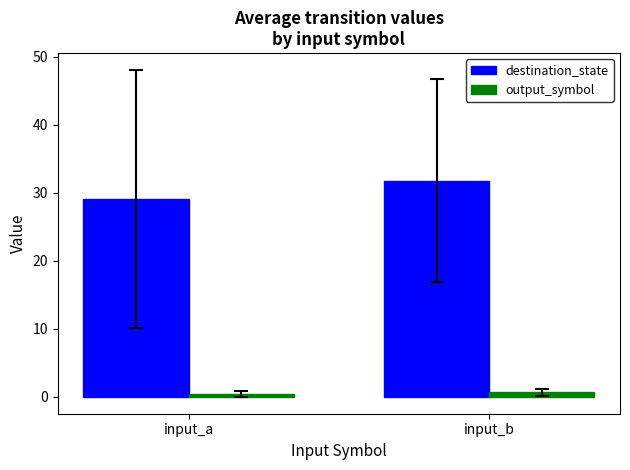

Rank the categories by destination_state value from highest to lowest.

input_b, input_a